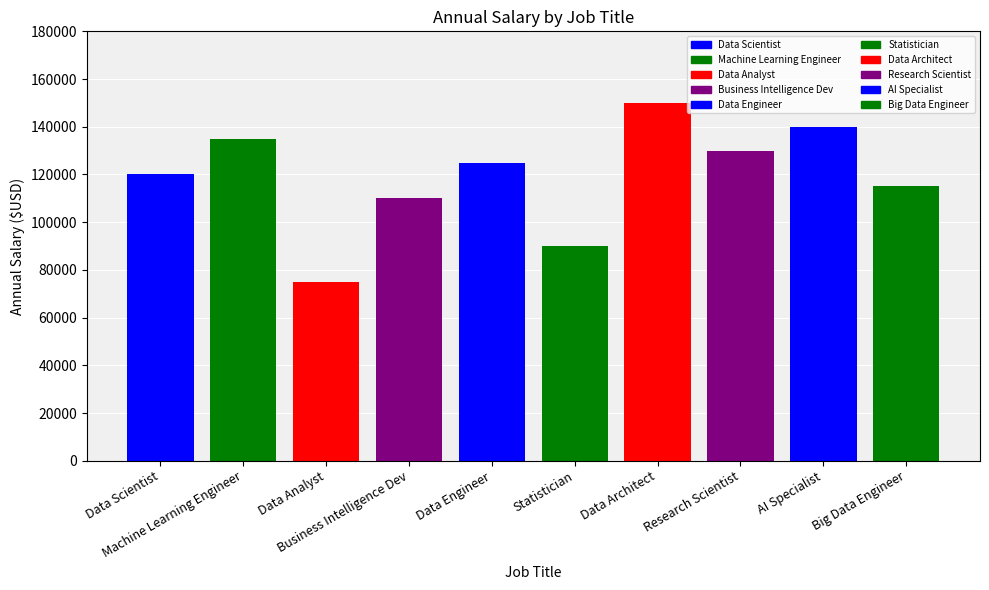

Approximately how many times larger is the value at Data Engineer compared to Data Architect?

0.8